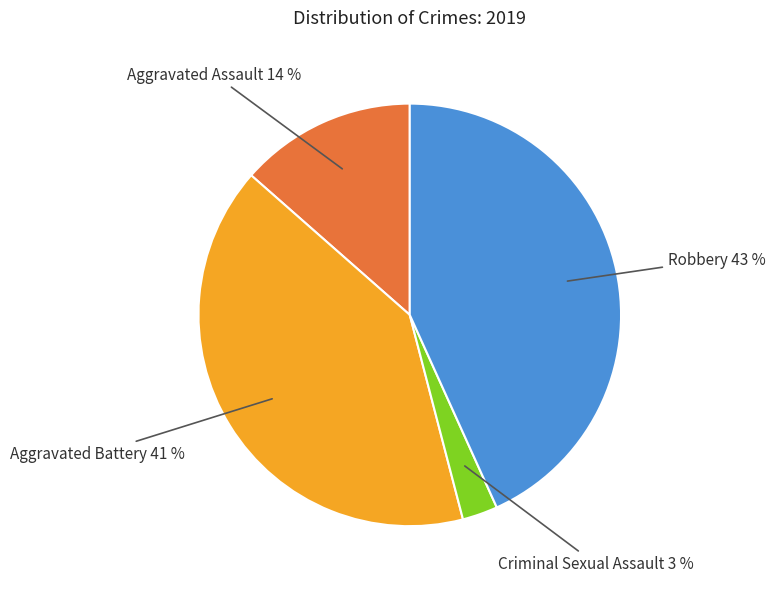

To the nearest percent, what is the average slice percentage?

25%